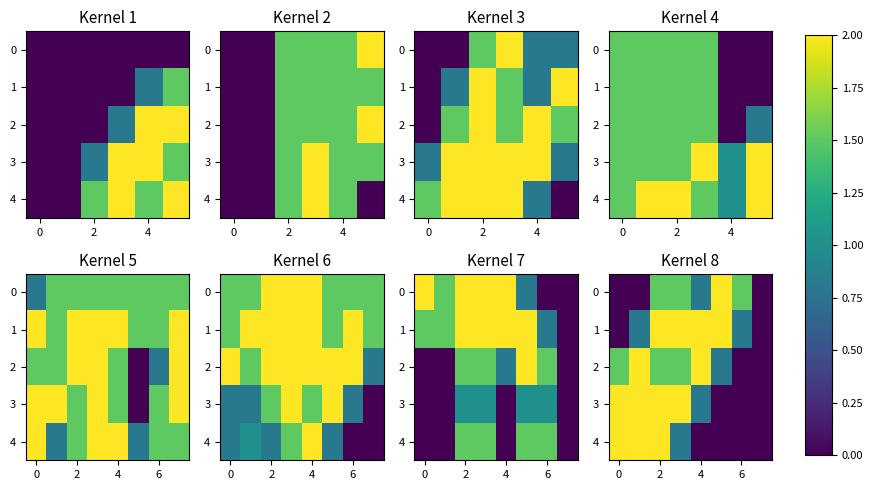

How many values in the 0 series are below 1?

4